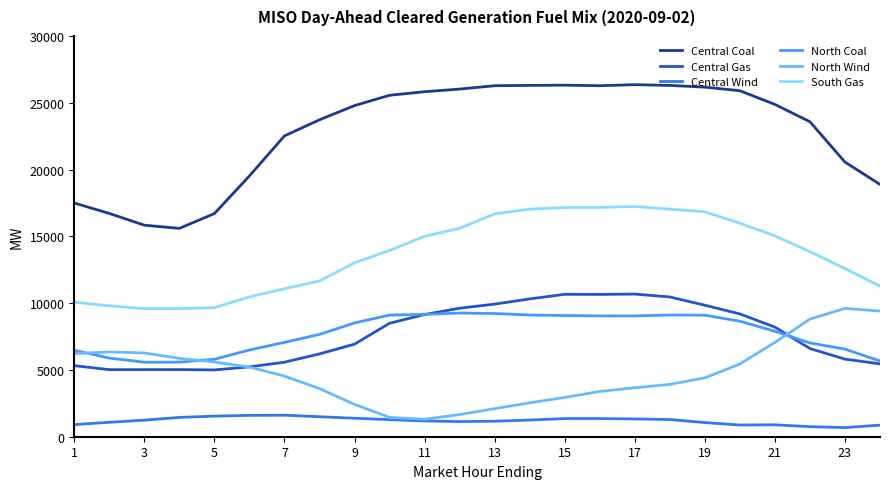

True or false: South Gas and Central Gas cross at least once.

False